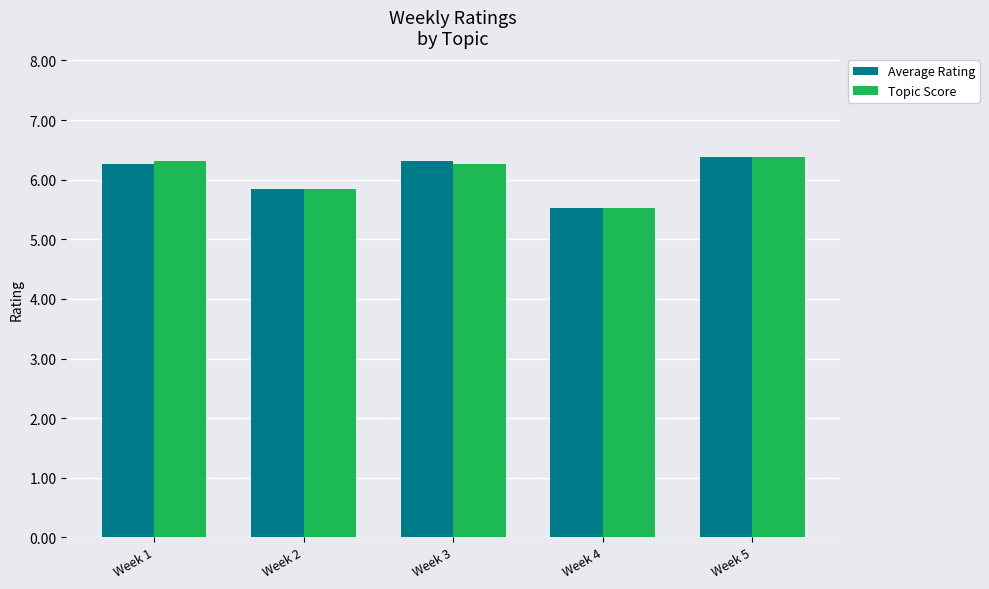

What is the sum of all Average Rating values?

30.3